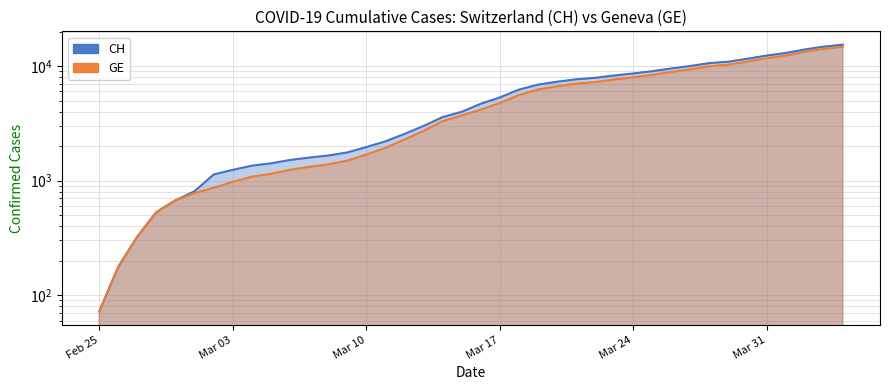

What is the sum of the CH values at 2020-03-25 and 2020-03-05?

10426